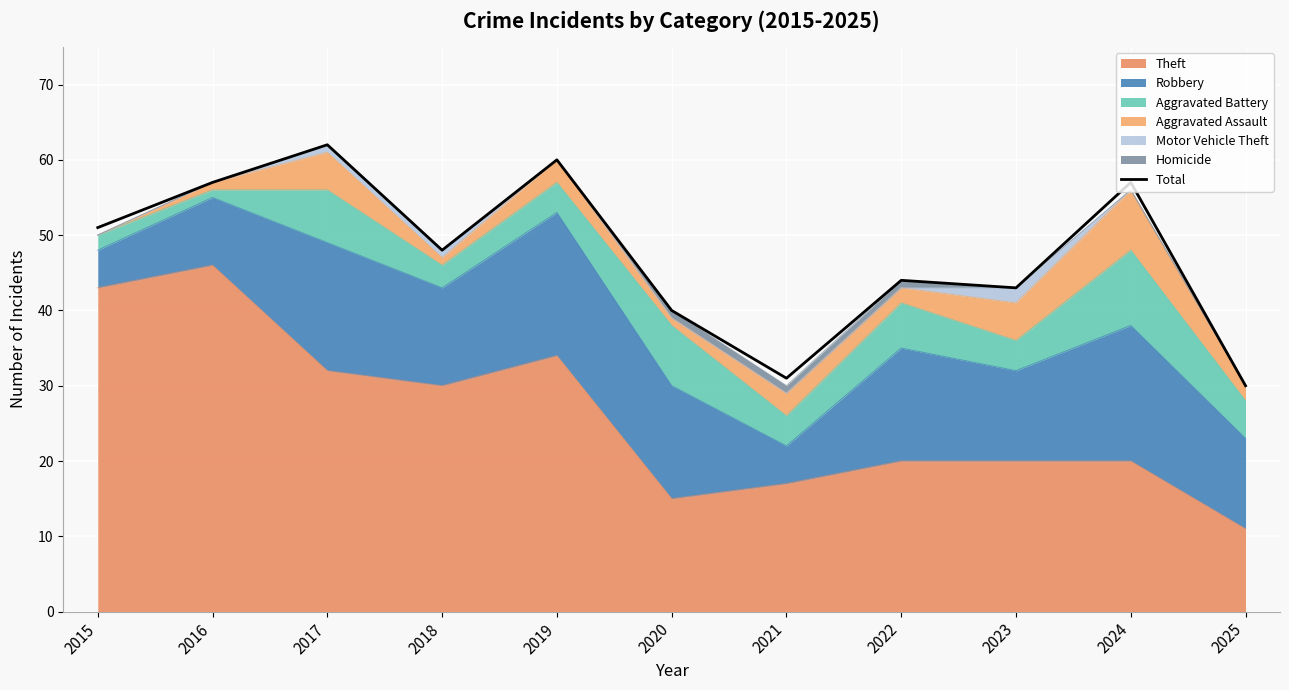

How many points are lower than both their immediate neighbors (excluding endpoints)?

3